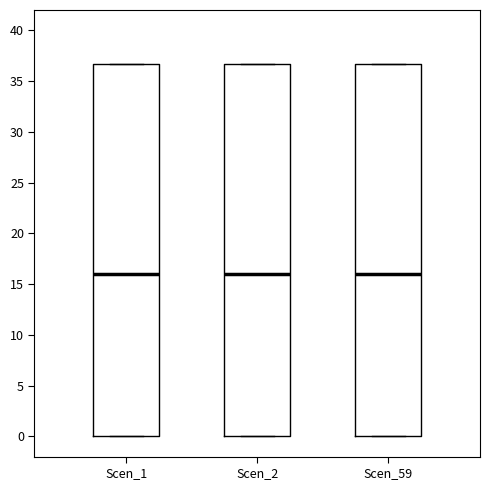

Reading left to right, transcribe this box plot: for each box, give where its median line is, the range the box spans, and where its two whiskers end, as read against the y-axis. The values are not printed on the chart, so give them approximately, as read against the axis.

Scen_1: median 16.0, box 0.0 to 36.5, whiskers 0.0 to 36.5
Scen_2: median 16.0, box 0.0 to 36.5, whiskers 0.0 to 36.5
Scen_59: median 16.0, box 0.0 to 36.5, whiskers 0.0 to 36.5